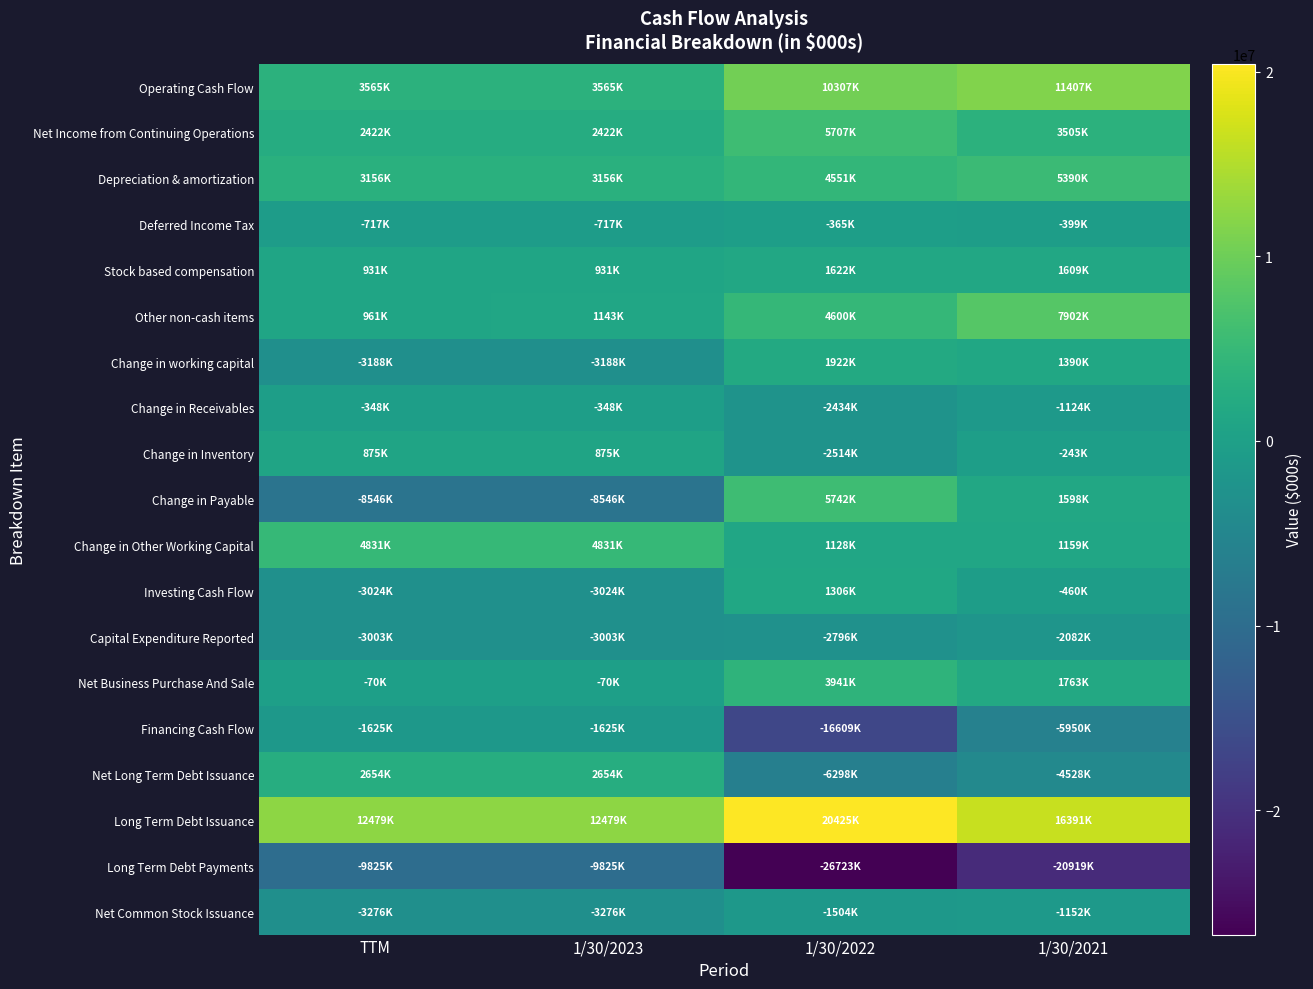

What is the spread (max minus min) of values at 1/30/2021?

37310000